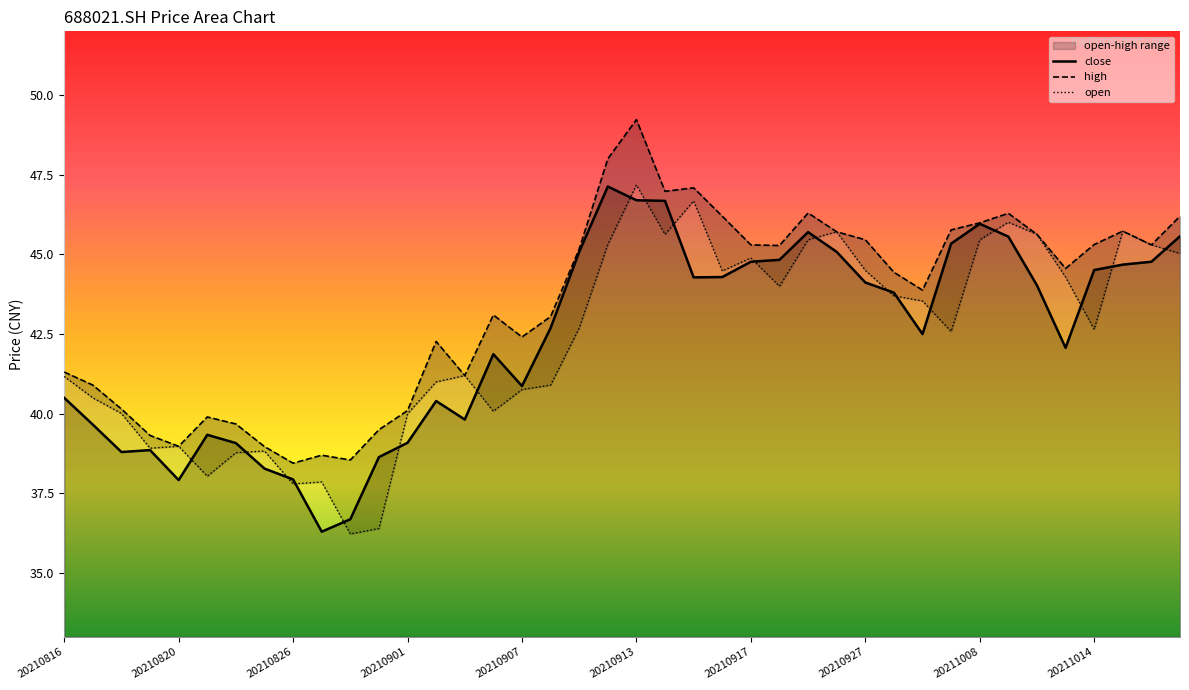

Is it true that high equals 26.9 at 29?

False